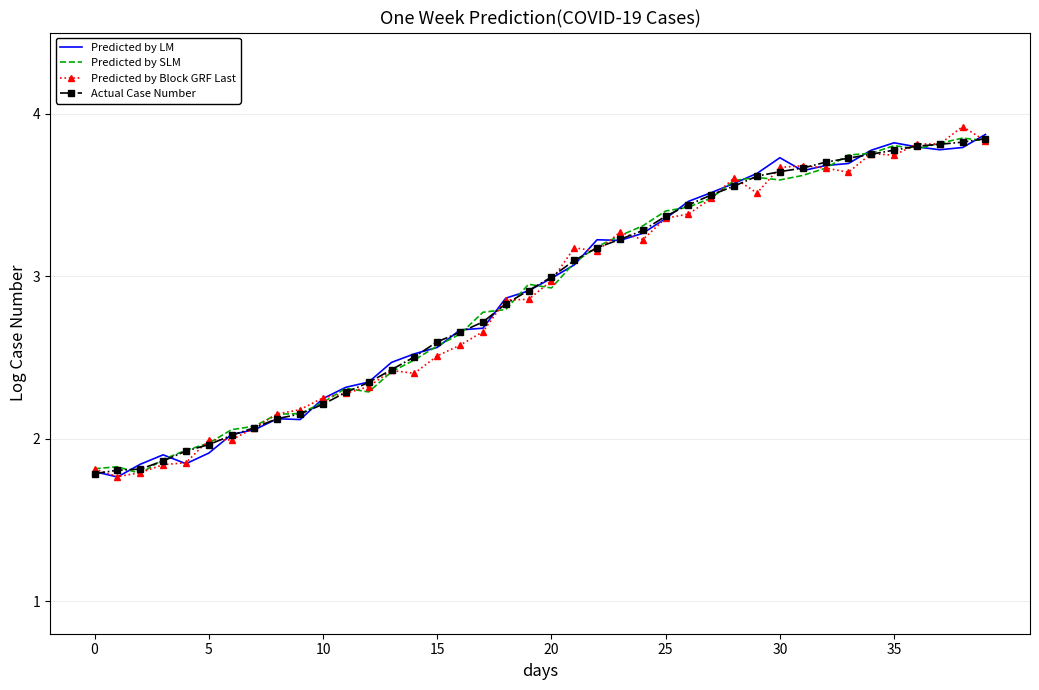

What are all the series names shown in the legend?

Predicted by LM, Predicted by SLM, Predicted by Block GRF Last, Actual Case Number